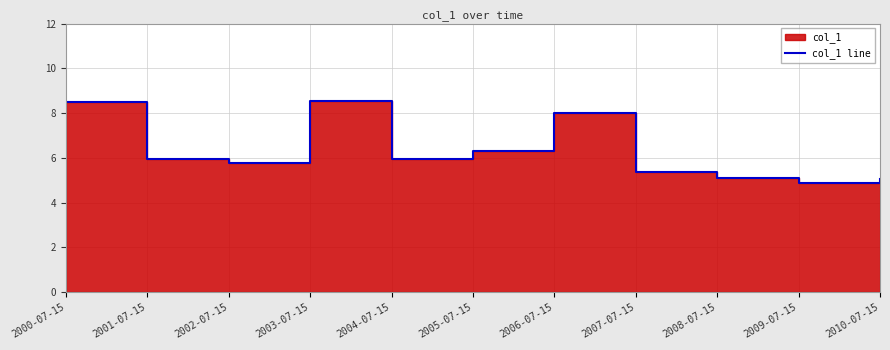

List the labels in order of value, smallest first.

2009-07-15, 2010-07-15, 2008-07-15, 2007-07-15, 2002-07-15, 2004-07-15, 2001-07-15, 2005-07-15, 2006-07-15, 2000-07-15, 2003-07-15